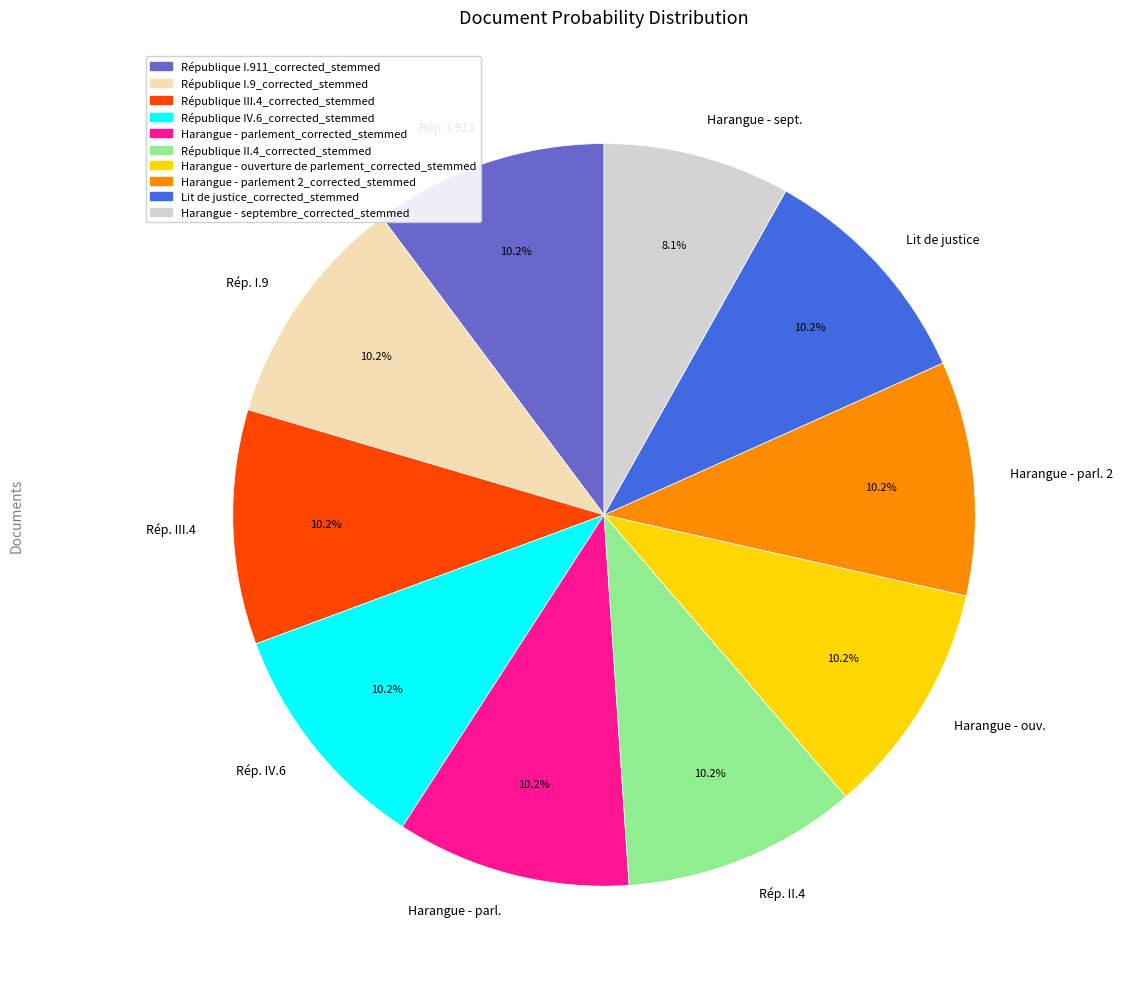

Which category has the smallest portion of the pie?

Harangue - sept.